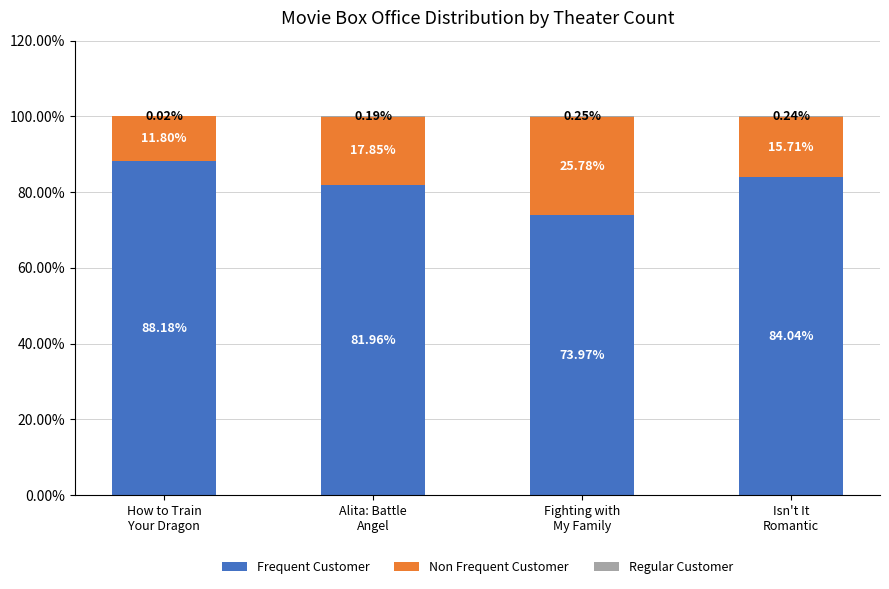

How many distinct data groups are displayed?

3